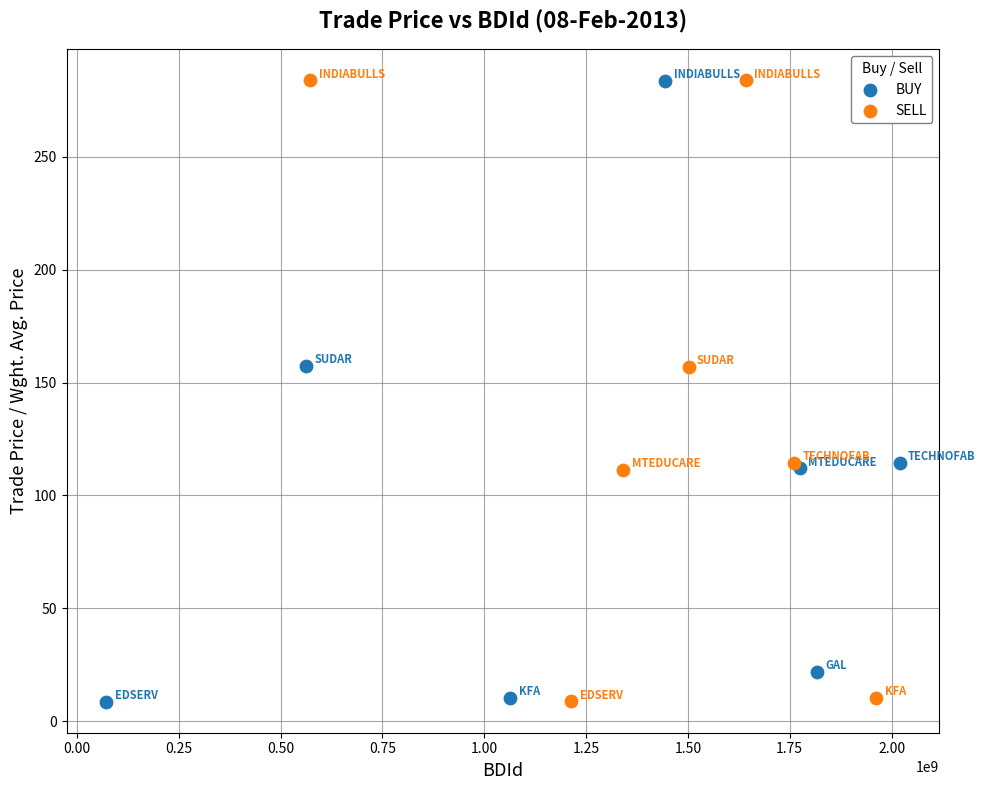

Which series has the largest Y range (max minus min)?

SELL